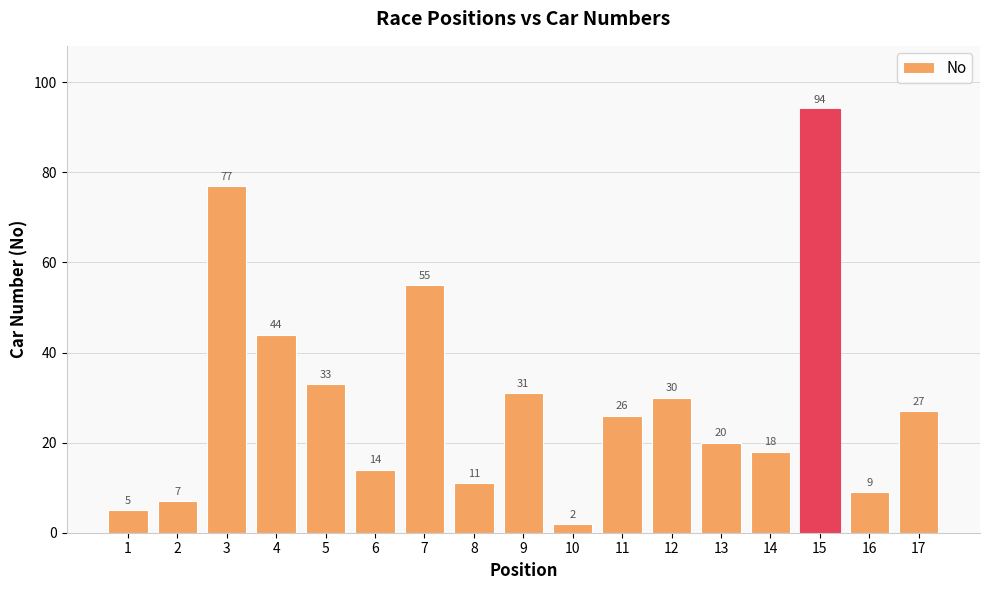

What is the difference between the values at 14 and 2?

11